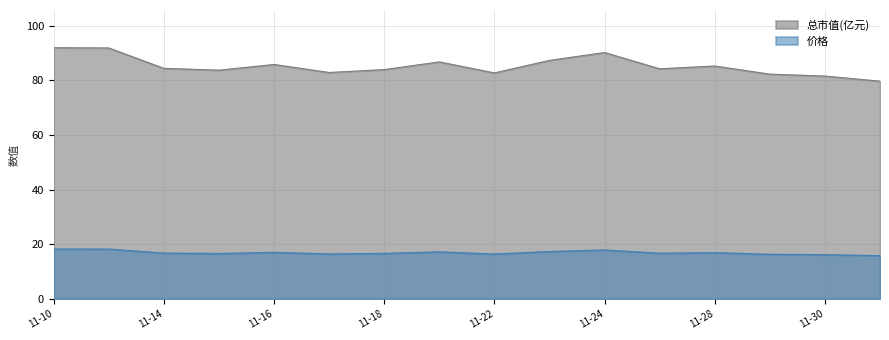

What is the lowest value of the 价格 series?

15.8